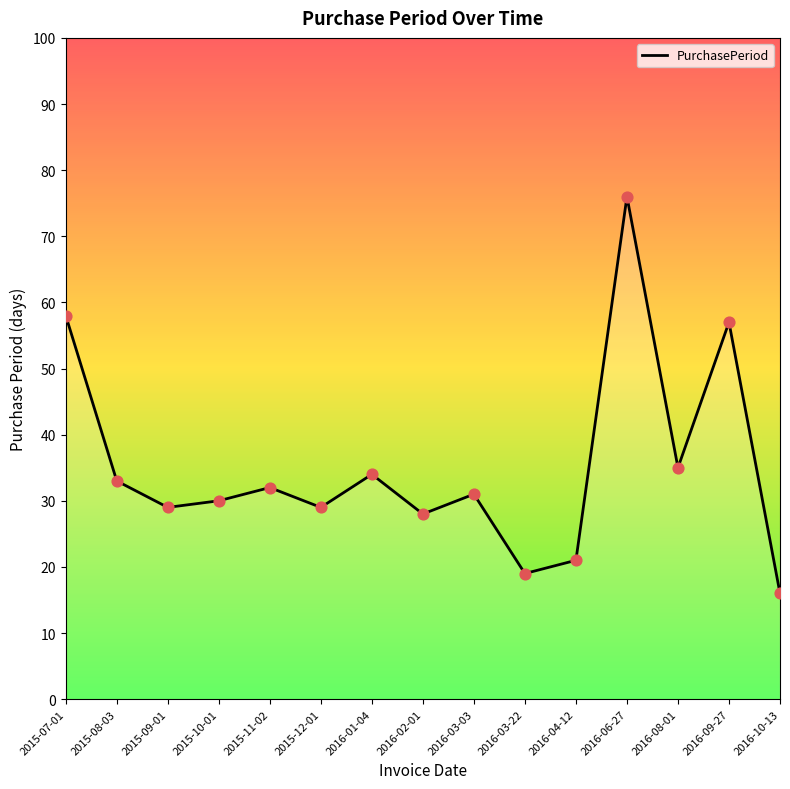

Between 2016-01-04 and 2015-08-03, which is larger?

2016-01-04